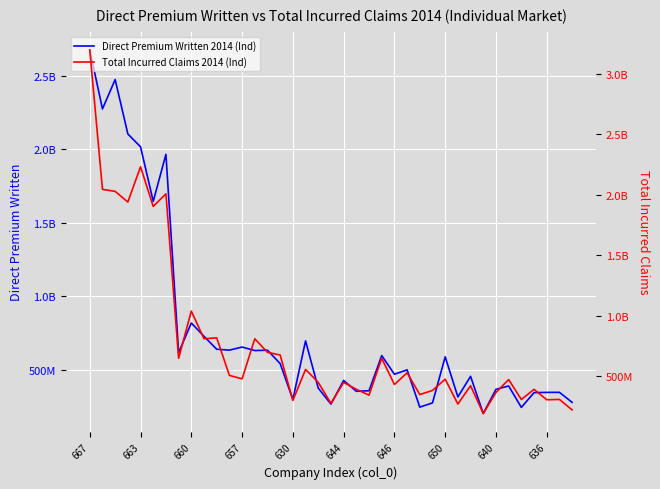

How many data points in Direct Premium Written 2014 (Ind) are less than 498116444?

19